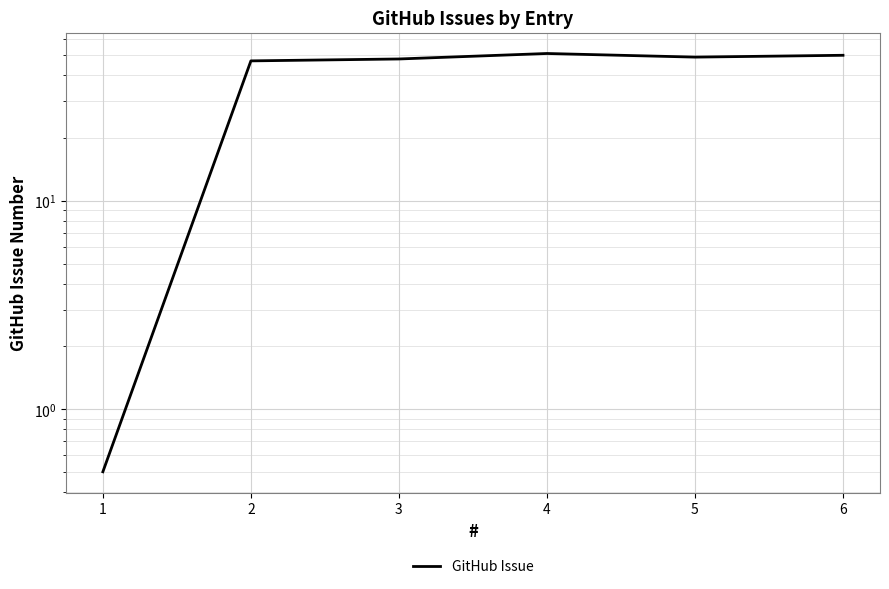

Reading right to left, transcribe all the data shown in this chart.

50.0	49.0	51.0	48.0	47.0	0.5